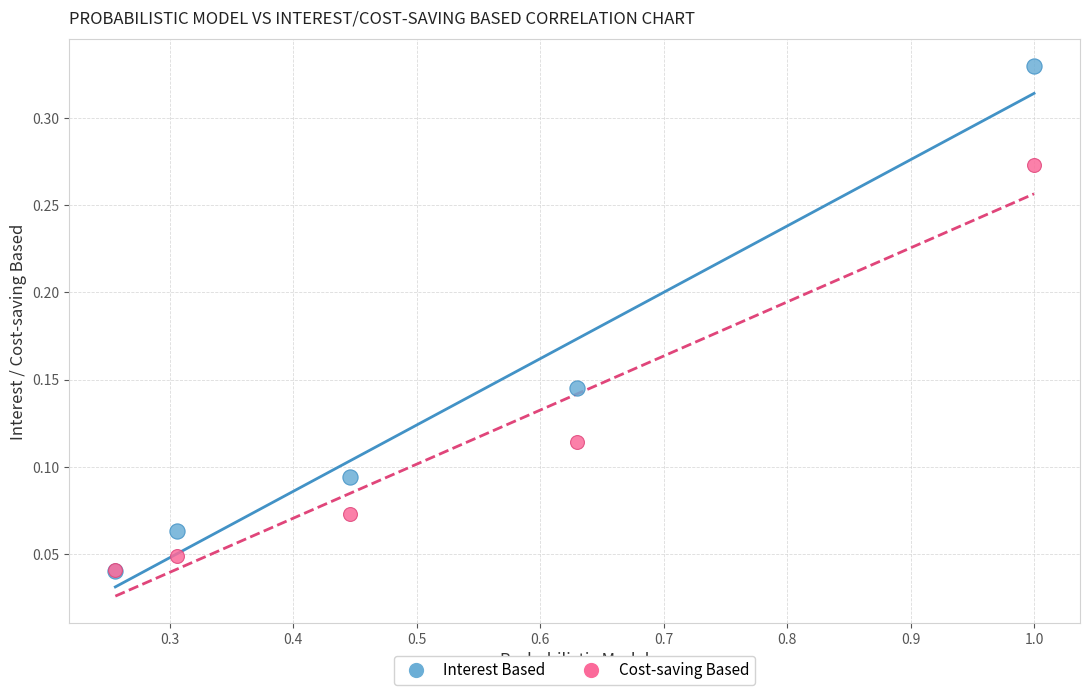

What are all the series names shown in the legend?

Interest Based, Cost-saving Based